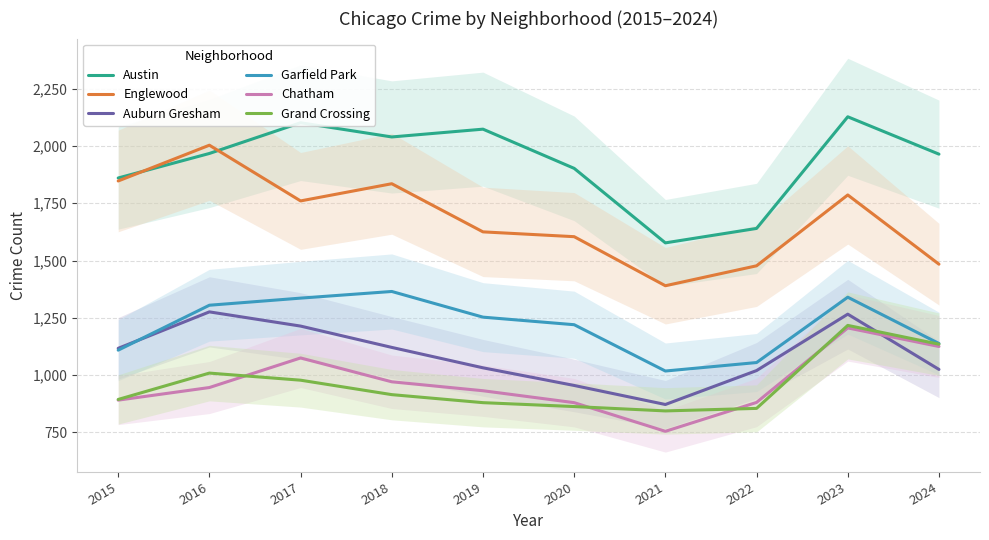

Is the value of Chatham at 2023 greater than the value of Auburn Gresham at 2022?

Yes